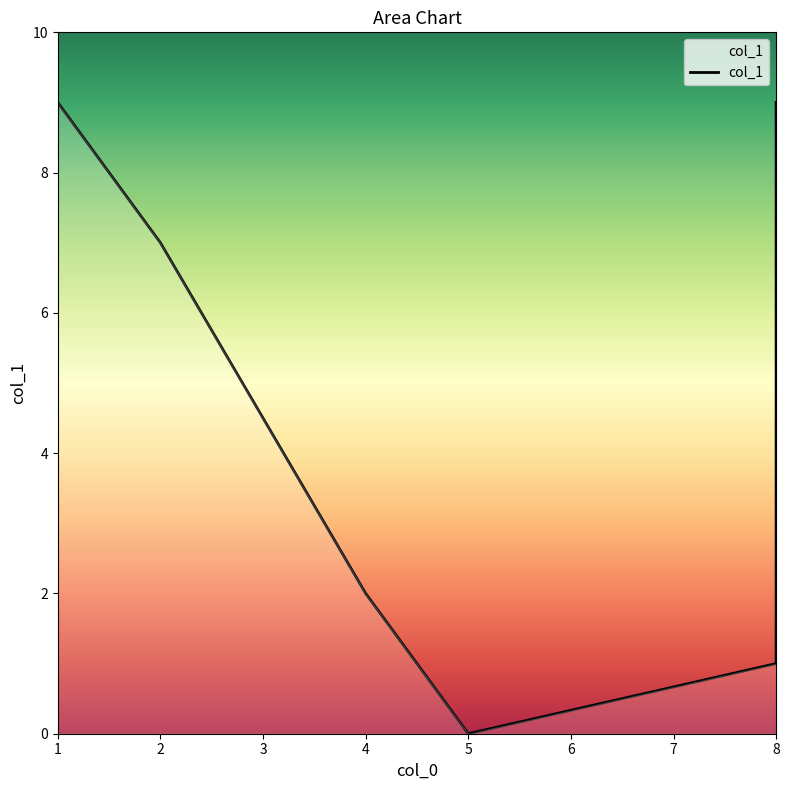

What value does the data have at 2?

7